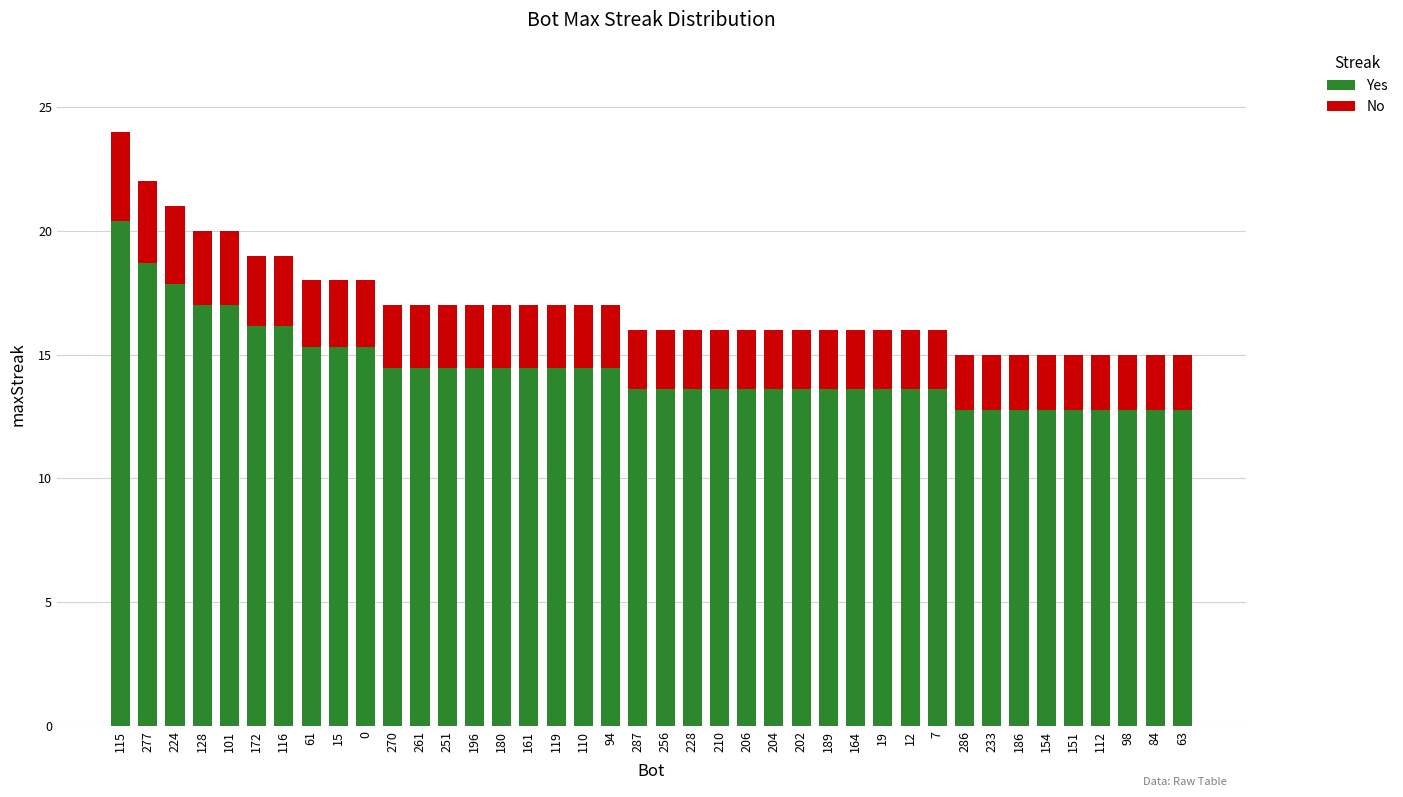

What is the approximate value of Yes at 206?

13.6